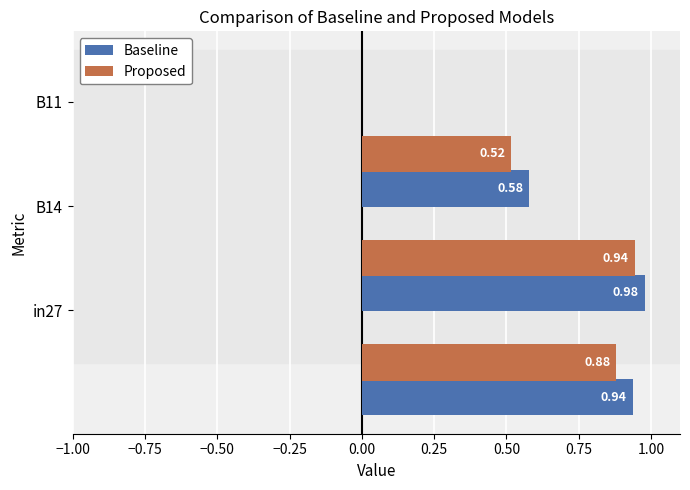

What is the difference between the maximum and minimum values in the Proposed series?

0.4